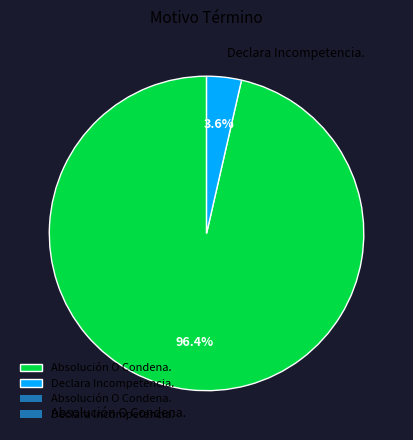

Is it true that Declara Incompetencia. is 12% of the pie?

False